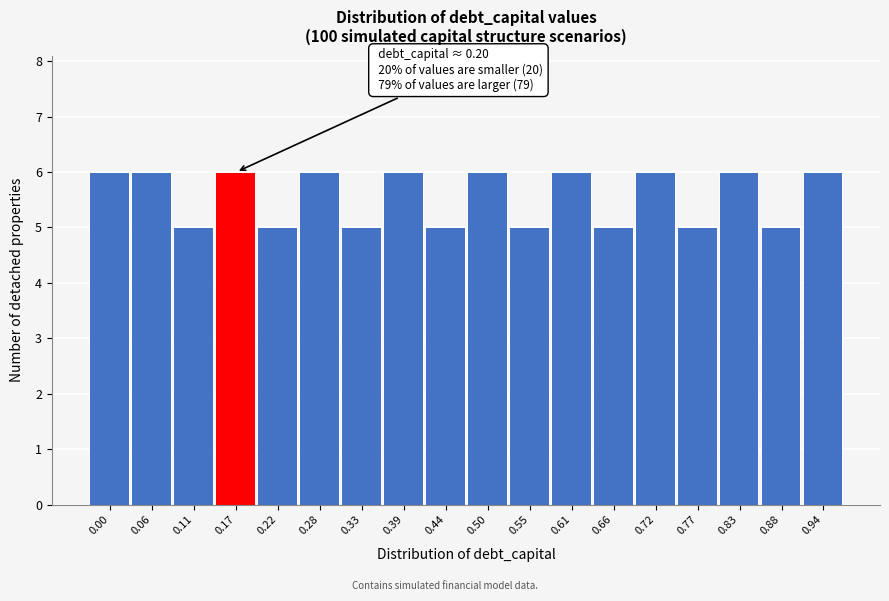

Reading right to left, list all the values displayed in this chart.

0.94=6	0.88=5	0.83=6	0.77=5	0.72=6	0.66=5	0.61=6	0.55=5	0.50=6	0.44=5	0.39=6	0.33=5	0.28=6	0.22=5	0.17=6	0.11=5	0.06=6	0.00=6